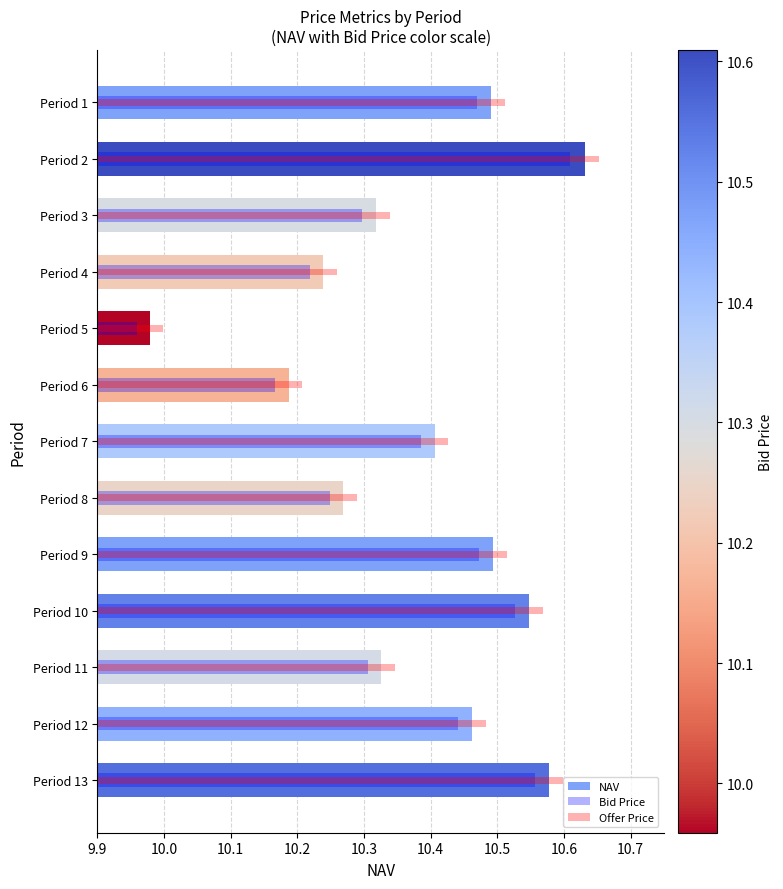

The value of Offer Price at Period 7 is 10.4. True or false?

True